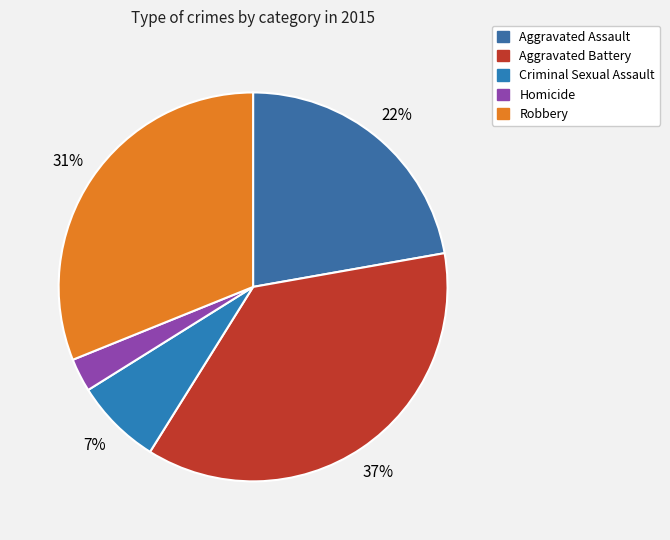

Count the number of slices in the pie.

5